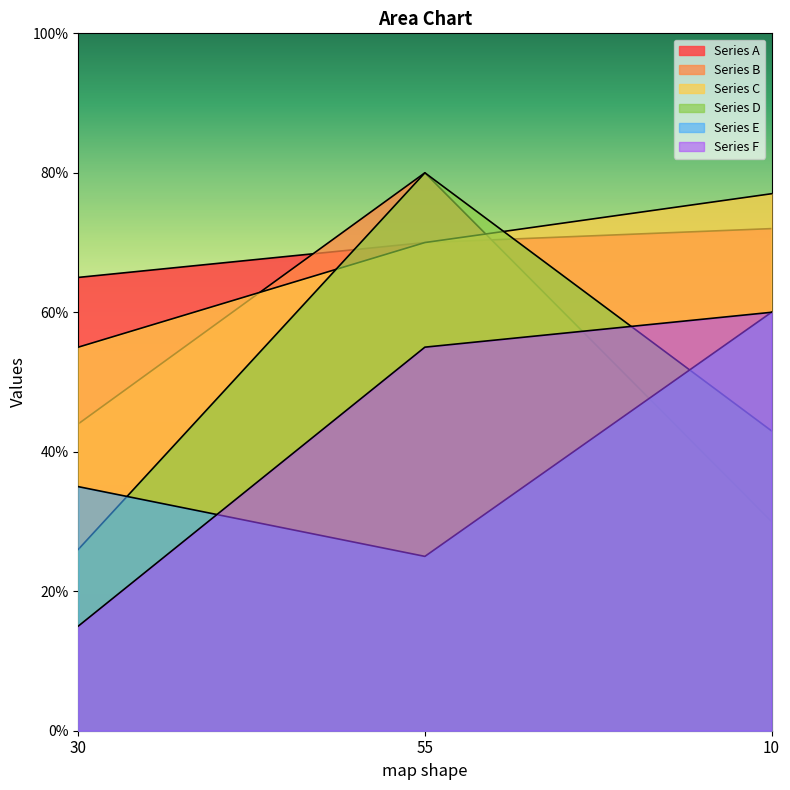

Is it true that Series B equals 30 at 10?

True